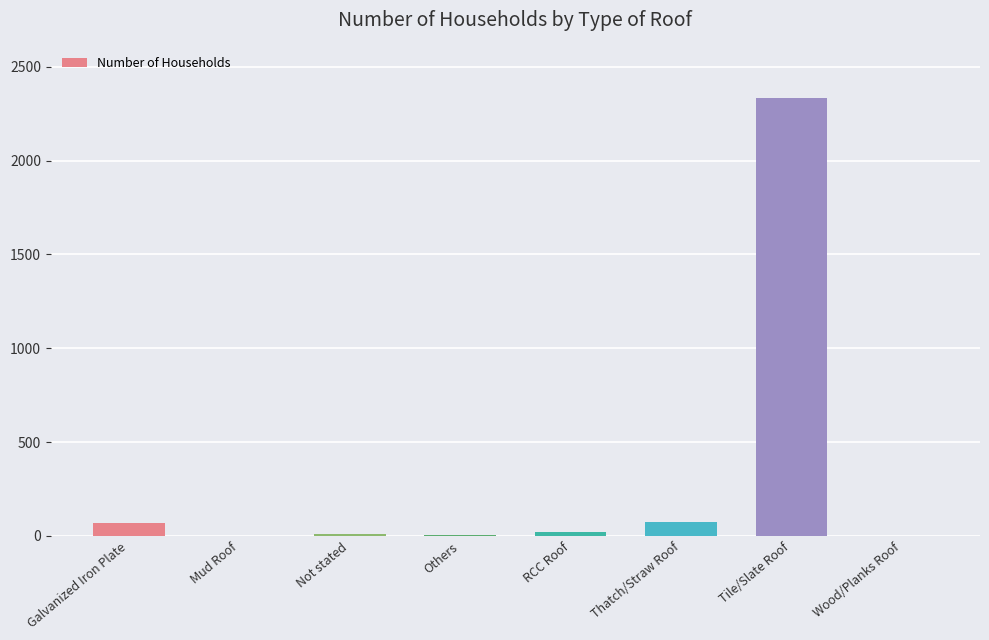

What is the average value?

314